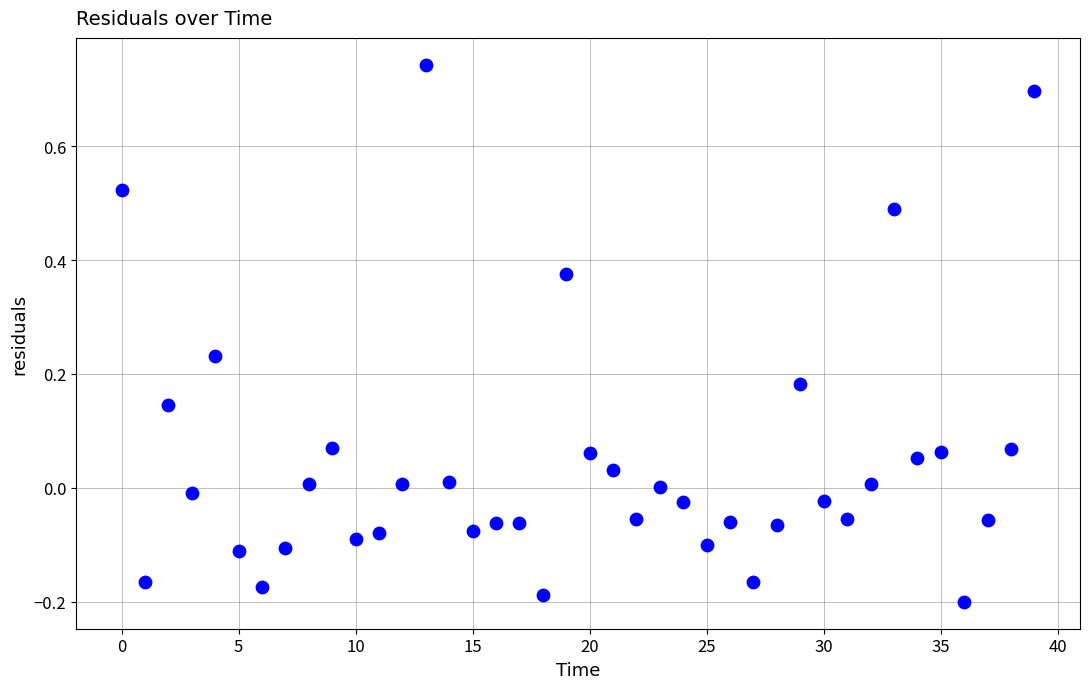

What is the range of Y values (max minus min)?

0.9